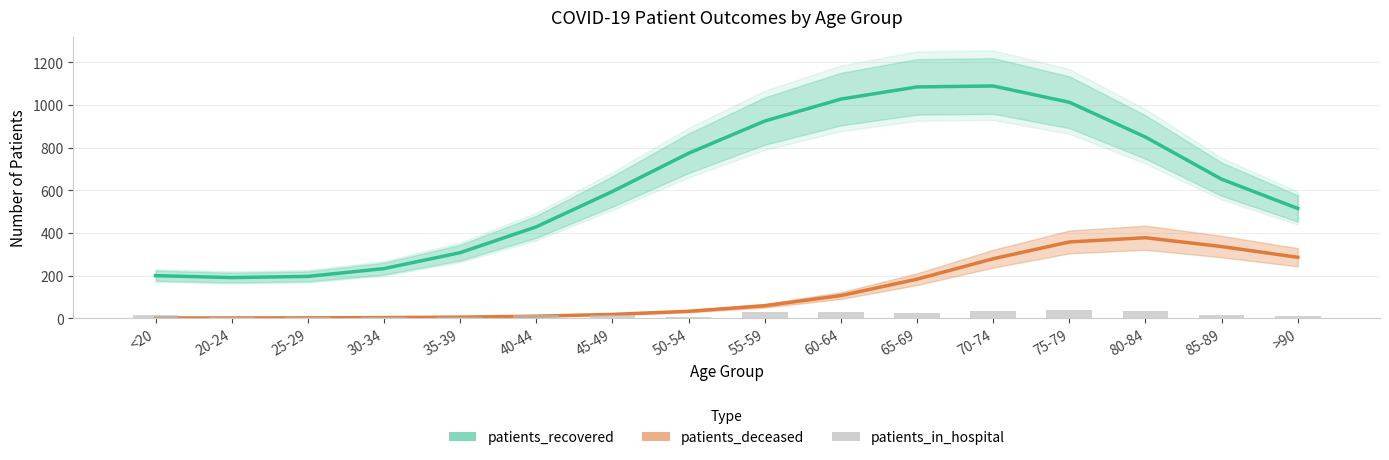

How many groups of bars are there?

16